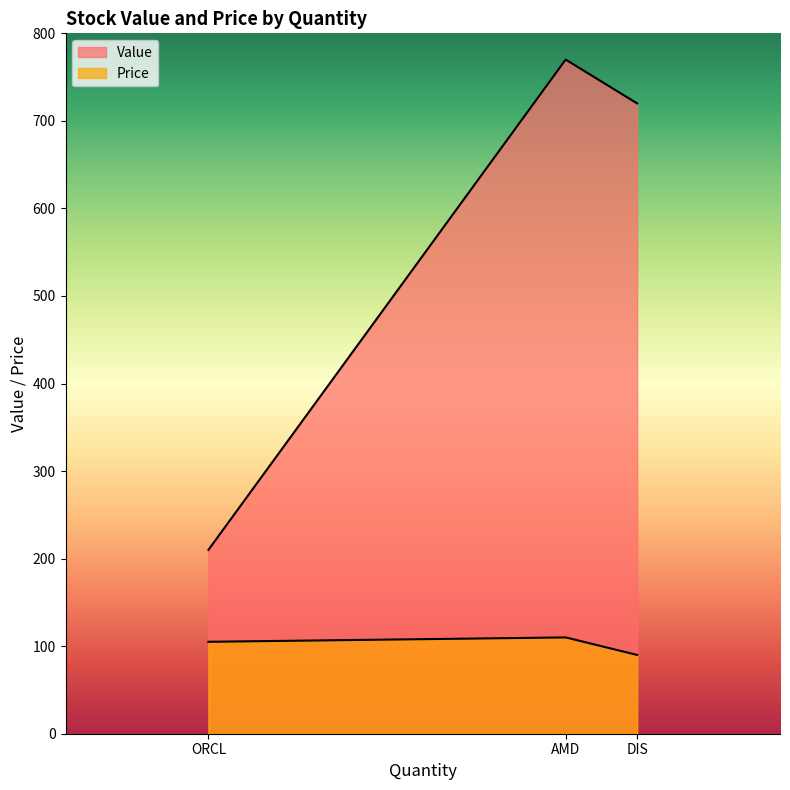

Where is Value nearest to the value 490?

DIS